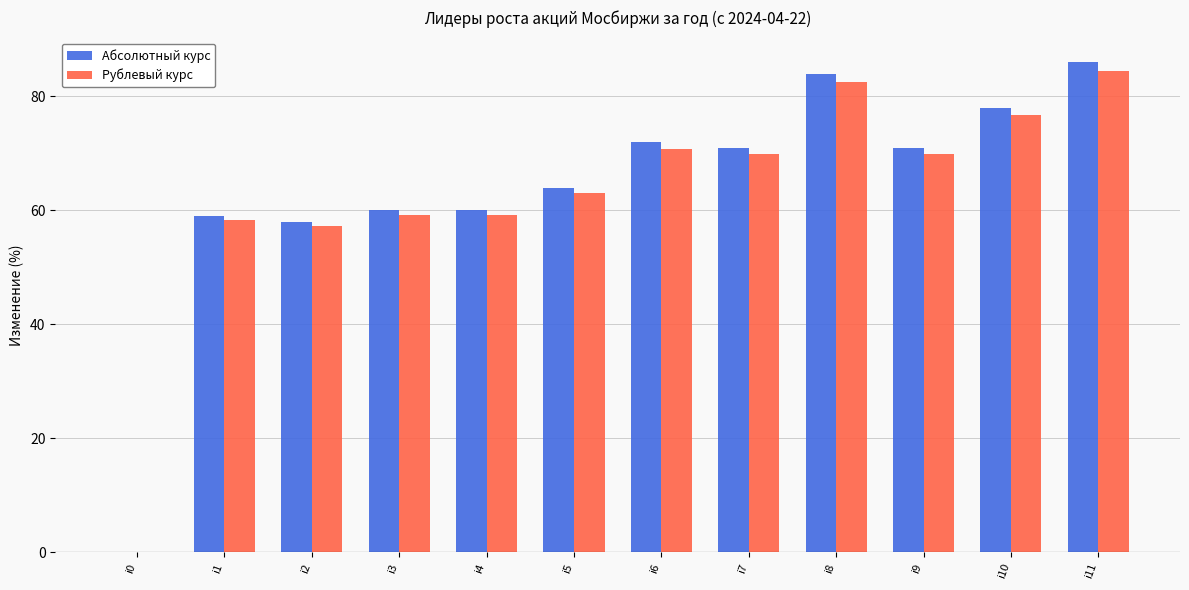

What is the total value across all series at i6?

142.8